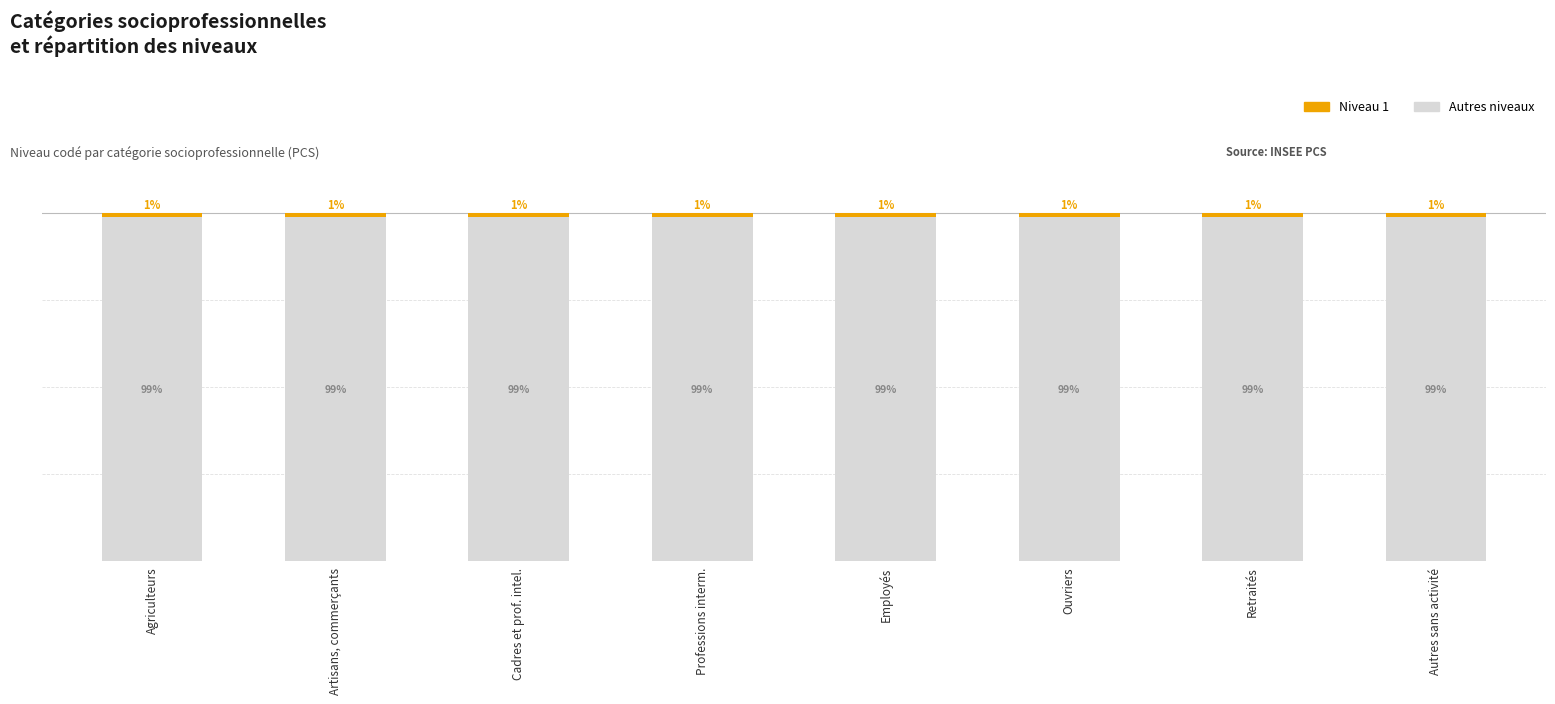

Is it true that Niveau 1 equals 2 at Autres sans activité?

False